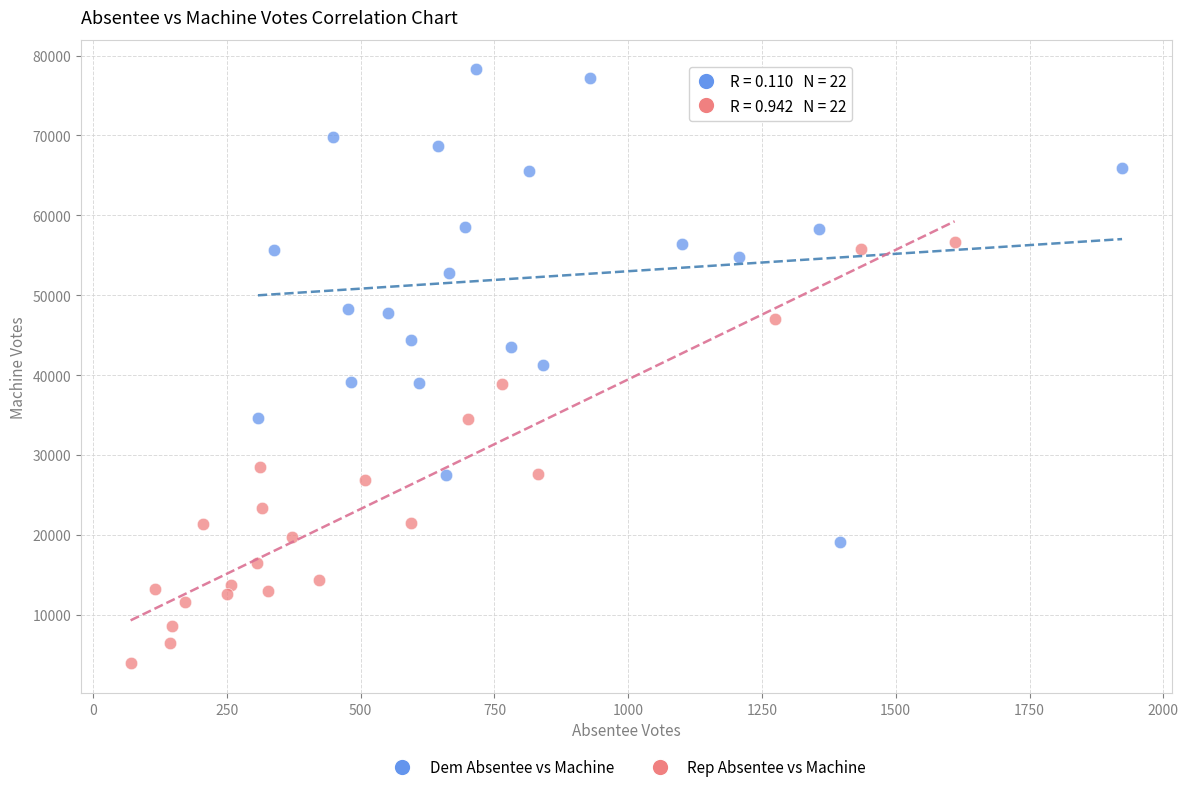

Which series contains the highest Y value?

Dem Absentee vs Machine